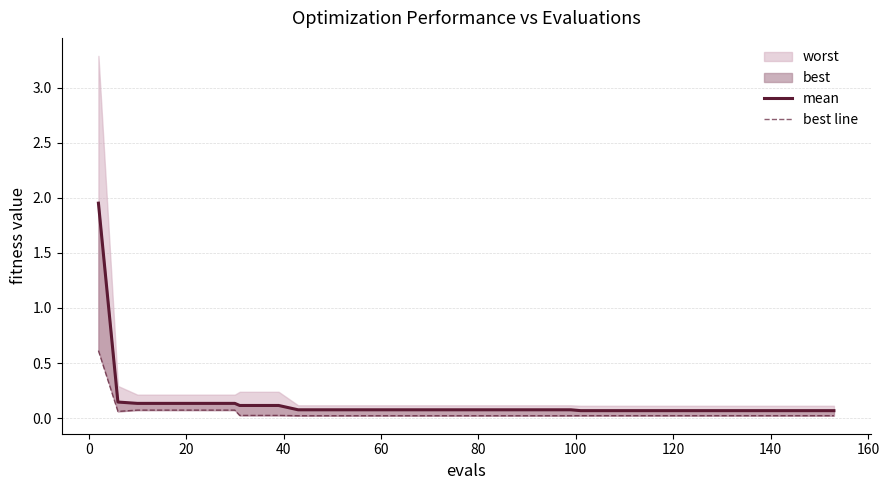

Reading right to left, extract all data points from this chart.

mean: 0.1	0.1	0.1	0.1	0.1	0.1	0.1	0.1	0.1	0.1	0.1	0.1	0.1	0.1	0.1	0.1	0.1	0.1	0.1	0.1	0.1	0.1	0.1	0.1	0.1	0.1	0.1	0.1	0.1	0.1	0.1	0.1	0.1	0.1	0.1	0.1	0.1	0.1	0.1	2.0
best line: 0.0	0.0	0.0	0.0	0.0	0.0	0.0	0.0	0.0	0.0	0.0	0.0	0.0	0.0	0.0	0.0	0.0	0.0	0.0	0.0	0.0	0.0	0.0	0.0	0.0	0.0	0.0	0.0	0.0	0.0	0.0	0.0	0.1	0.1	0.1	0.1	0.1	0.1	0.1	0.6